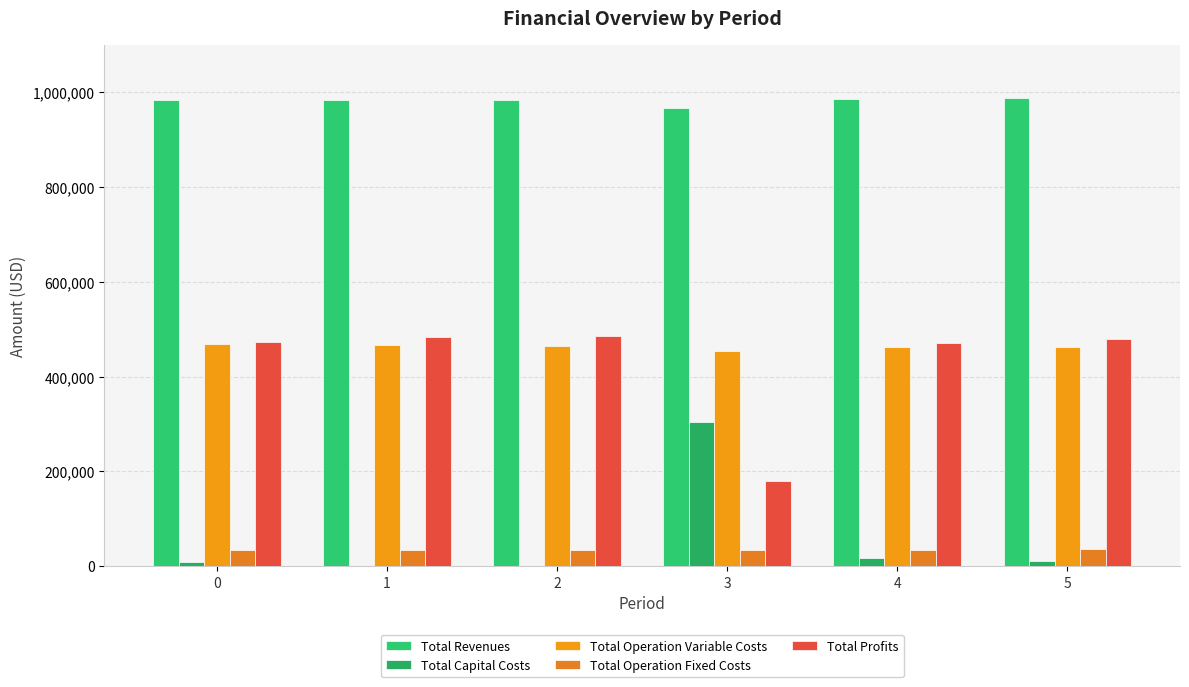

What is the sum of the Total Operation Variable Costs values at 2 and 5?

926998.8